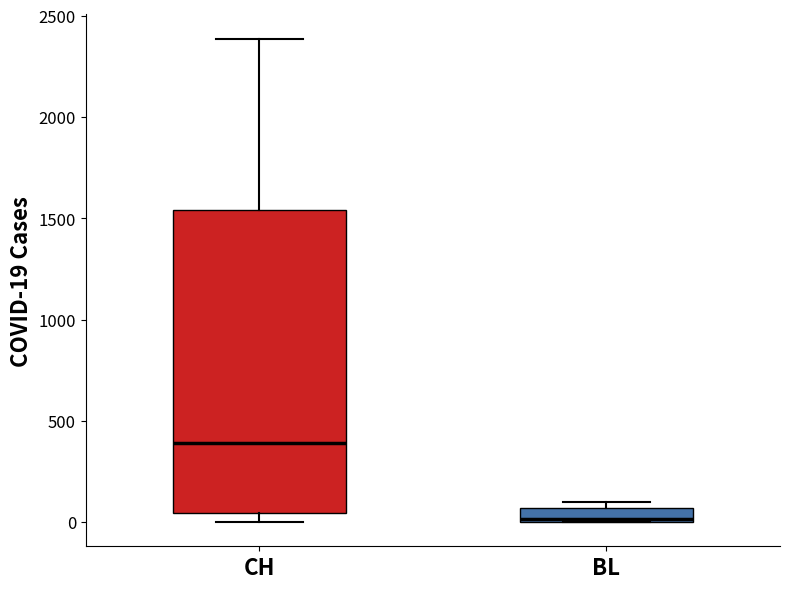

Which box has the lowest median line?

BL